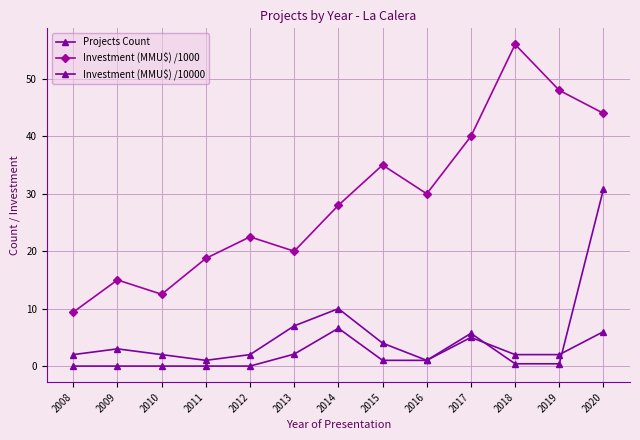

Where is the first local maximum for Investment (MMU$) /1000?

2009